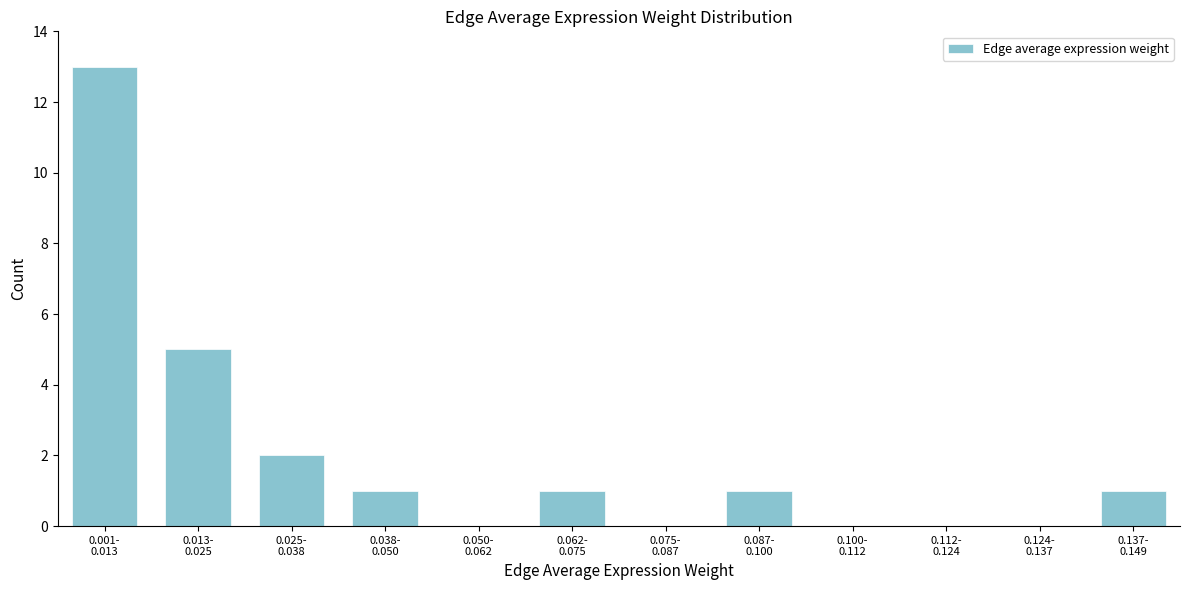

What is the sum of all values?

24